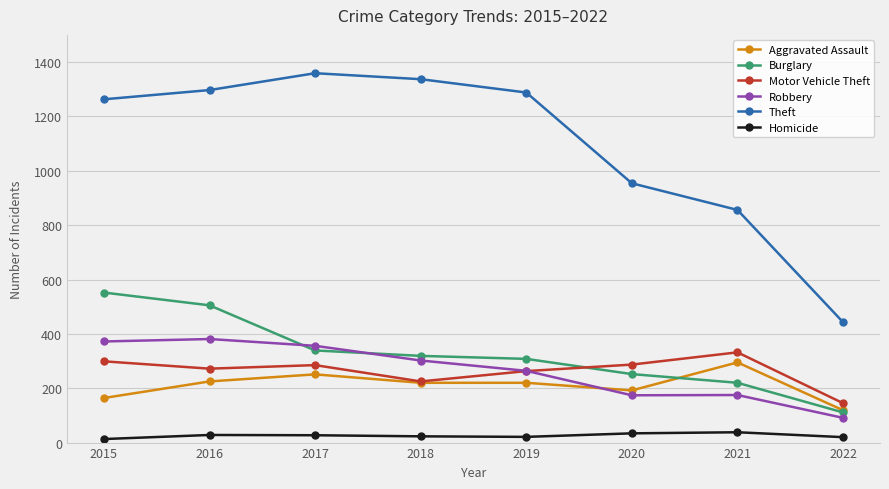

True or false: Aggravated Assault has a value of 295 at 2021.

True